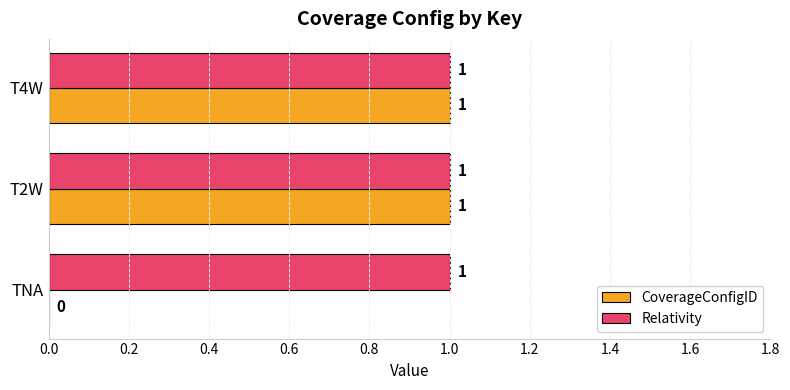

The value of Relativity at TNA is 2. True or false?

False